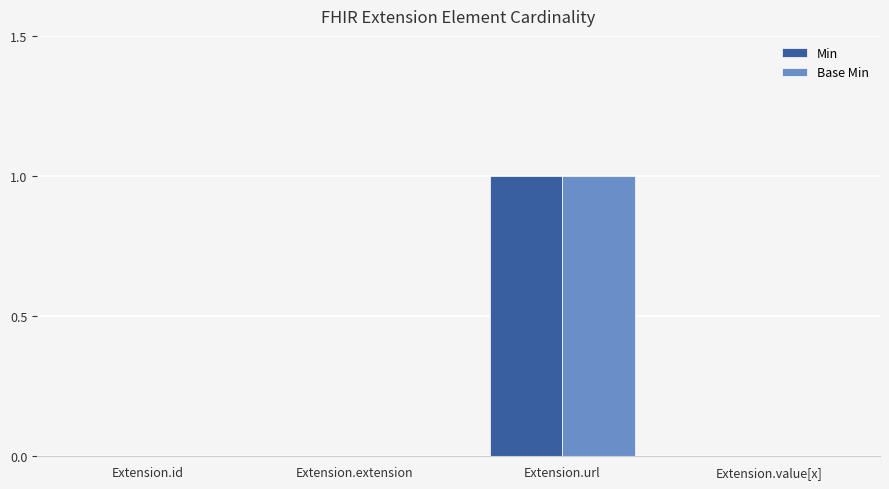

Reading left to right, extract all data points from this chart.

Min: 0	0	1	0
Base Min: 0	0	1	0